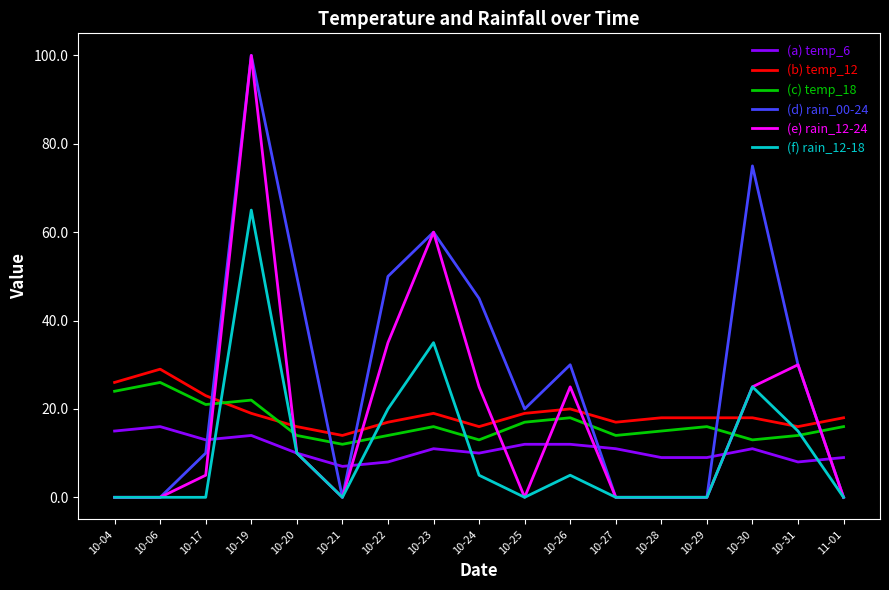

What is the difference between the (a) temp_6 values at 10-27 and 10-25?

1